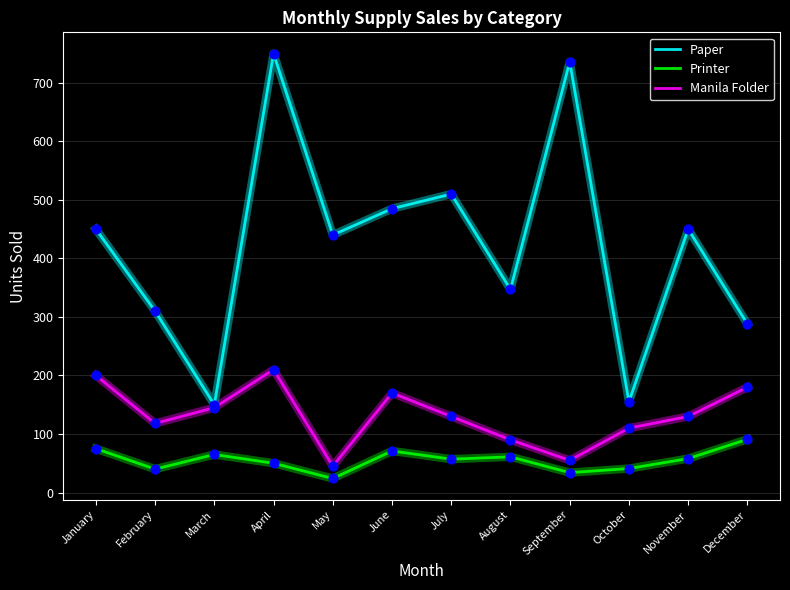

What is the spread (max minus min) of values at October?

114